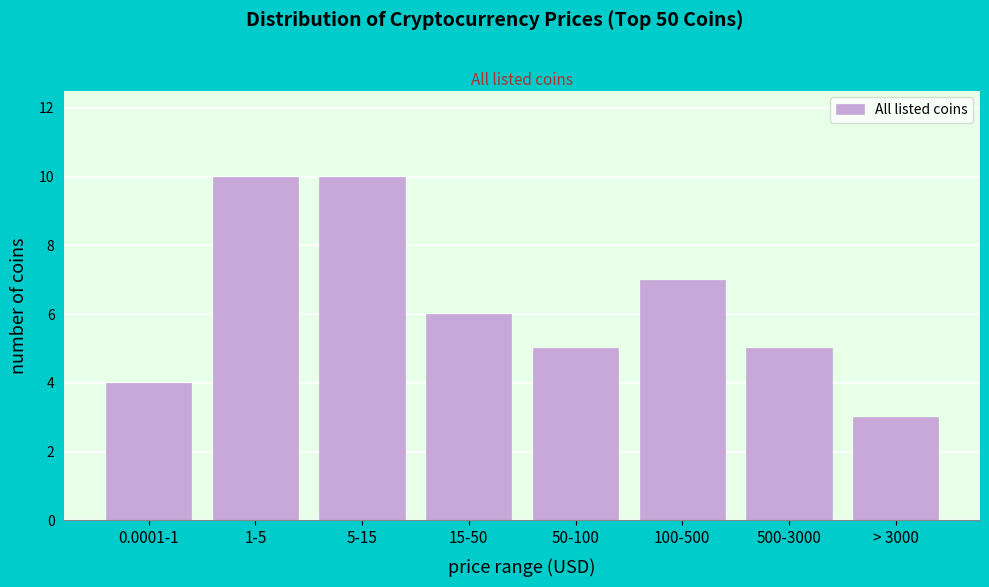

Reading right to left, list all the values displayed in this chart.

> 3000=3	500-3000=5	100-500=7	50-100=5	15-50=6	5-15=10	1-5=10	0.0001-1=4